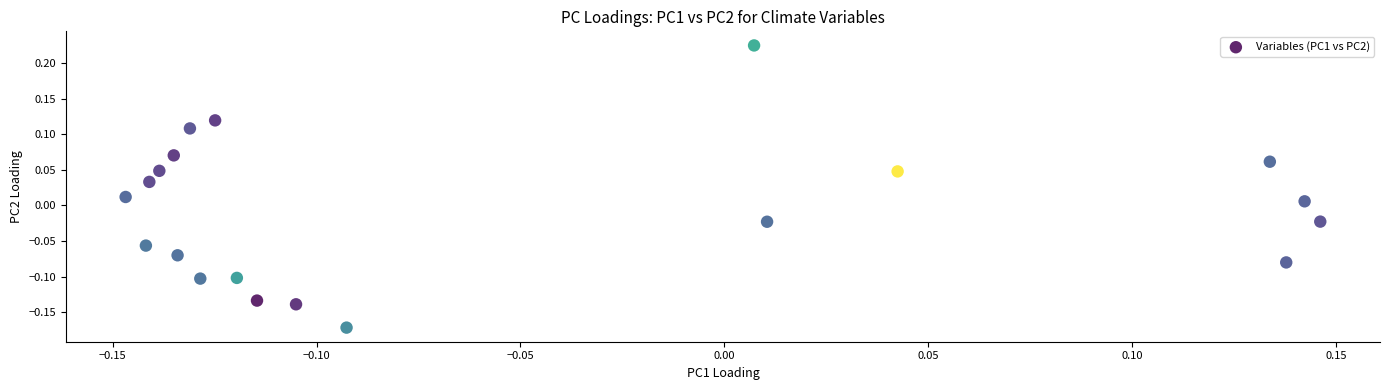

What is the range of X values (max minus min)?

0.3